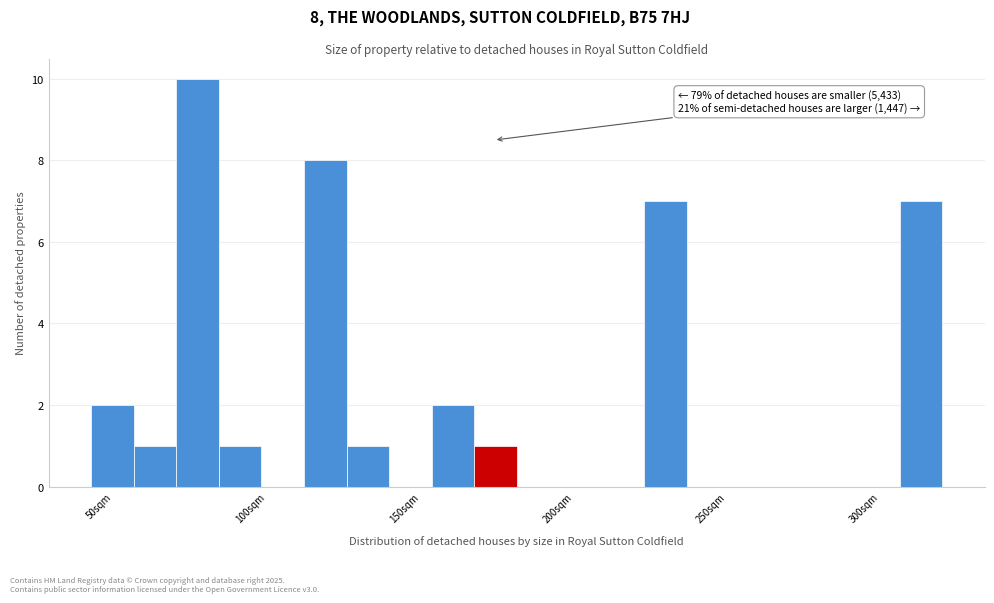

Read against the x-axis, roughly where is the centre of the tallest bar?

75